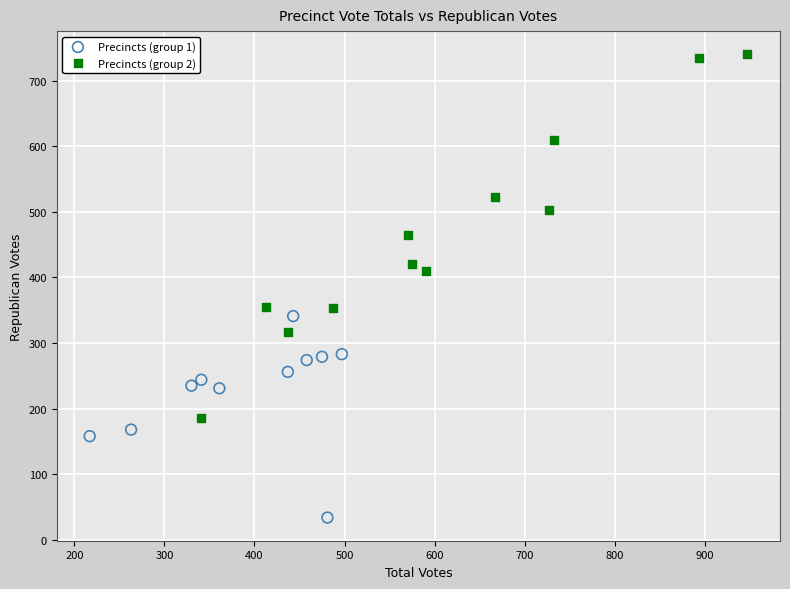

Which series has the widest spread of Y values?

Precincts (group 2)